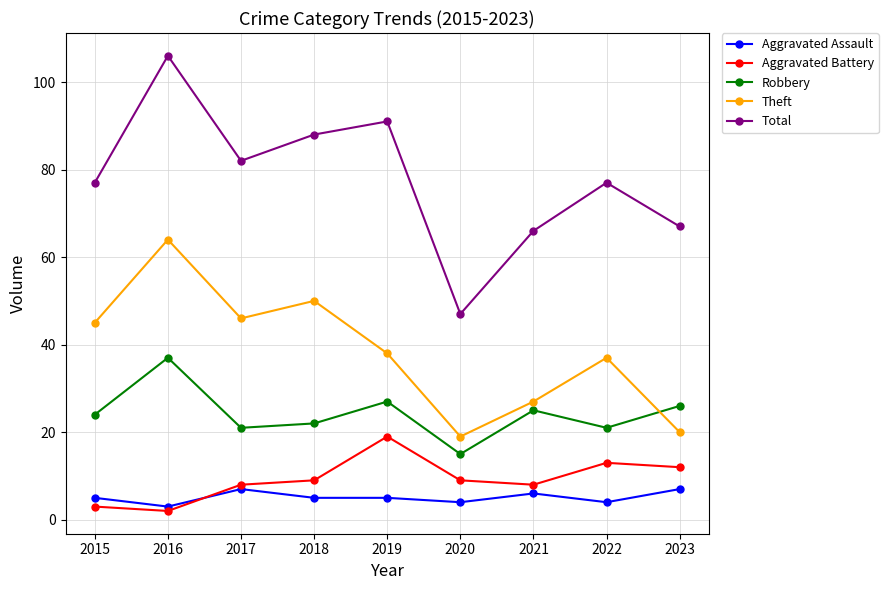

Is this an area chart (filled region under the line)?

No